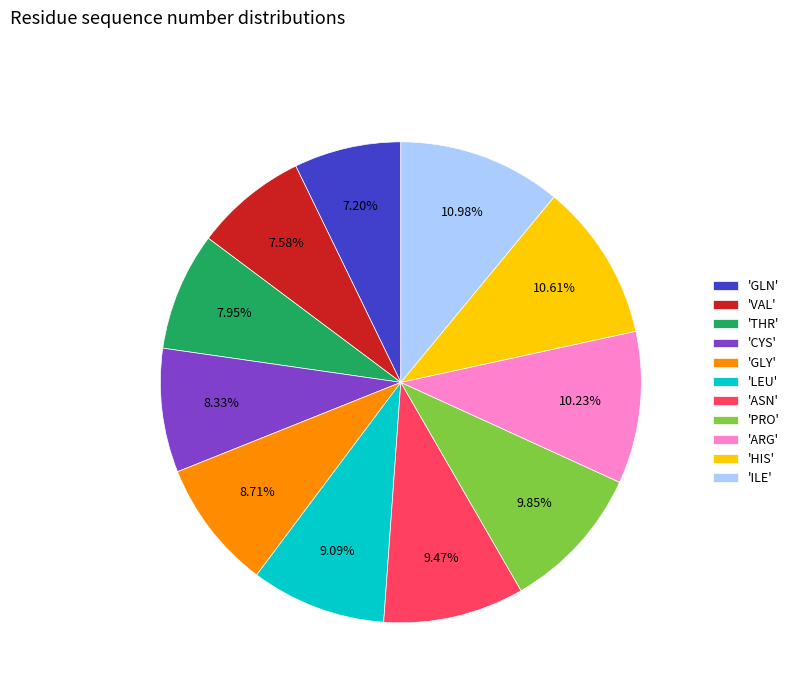

Does 'ARG' account for over 50% of the chart?

No